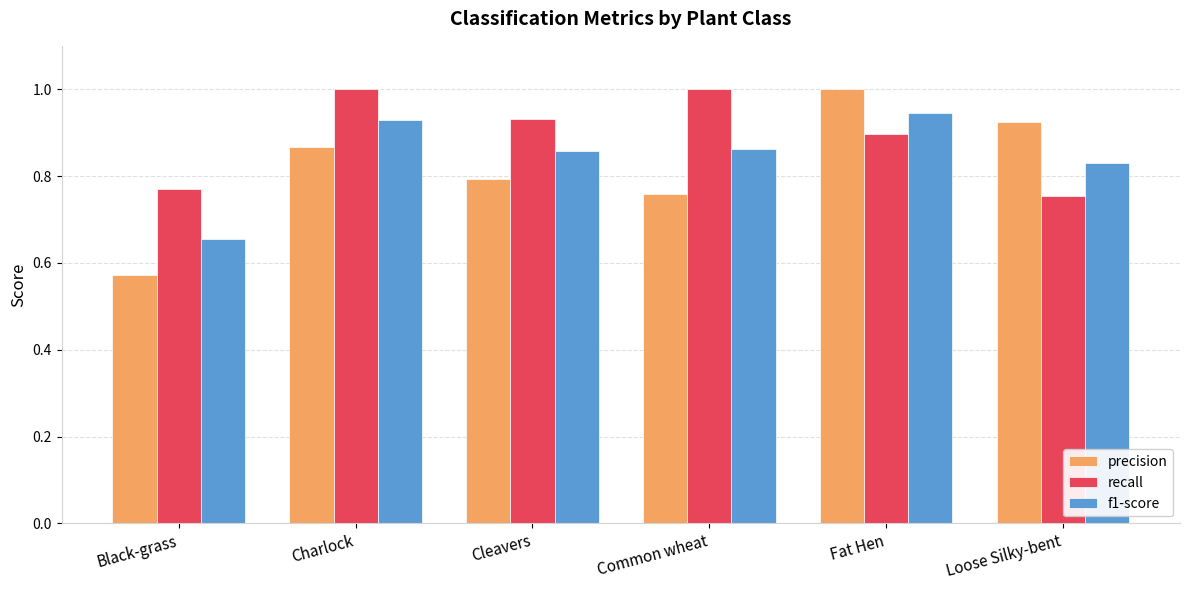

What are all the series names shown in the legend?

precision, recall, f1-score